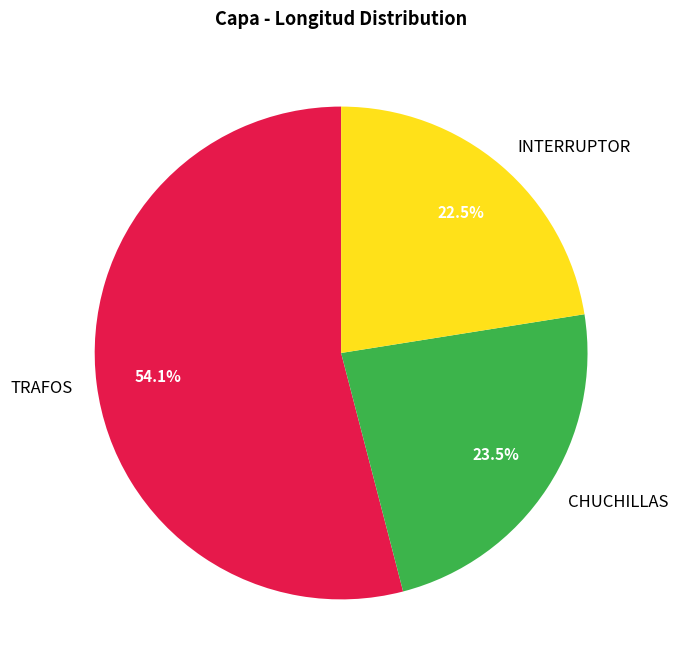

Which category has the smallest portion of the pie?

INTERRUPTOR